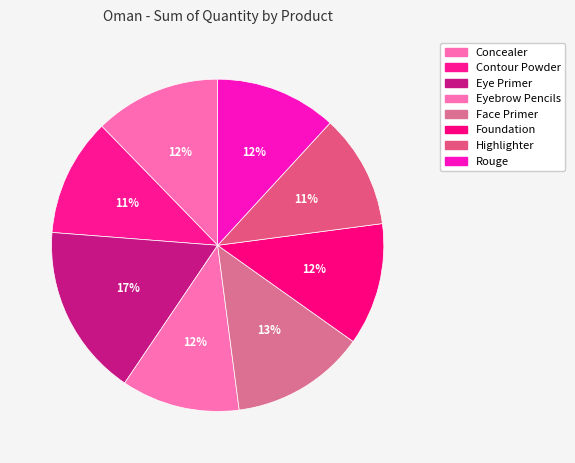

What is the change in value from Eyebrow Pencils to Highlighter?

-1072